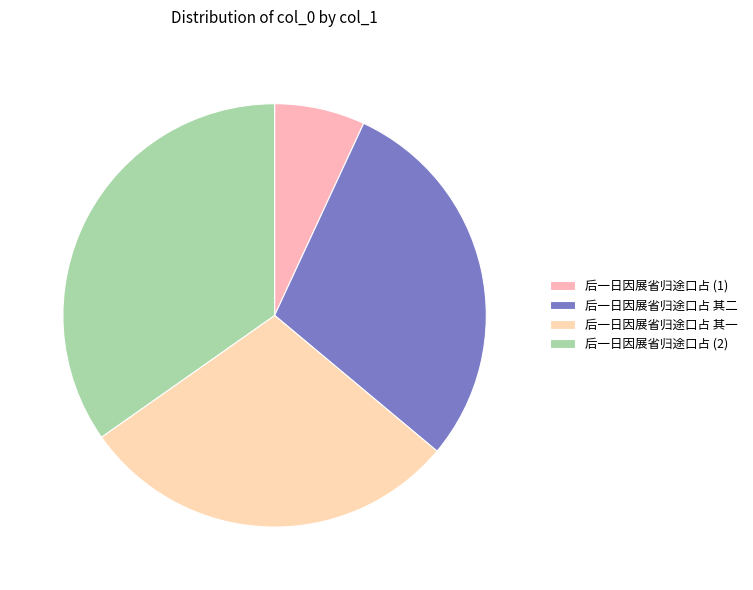

How many slices are in this pie chart?

4